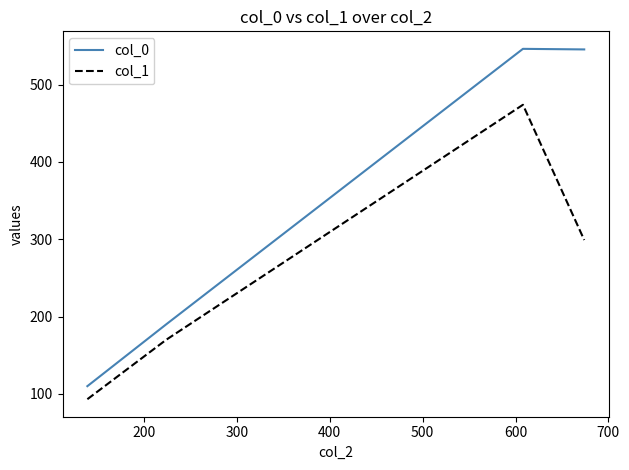

List the series in order of their overall mean, lowest first.

col_1, col_0